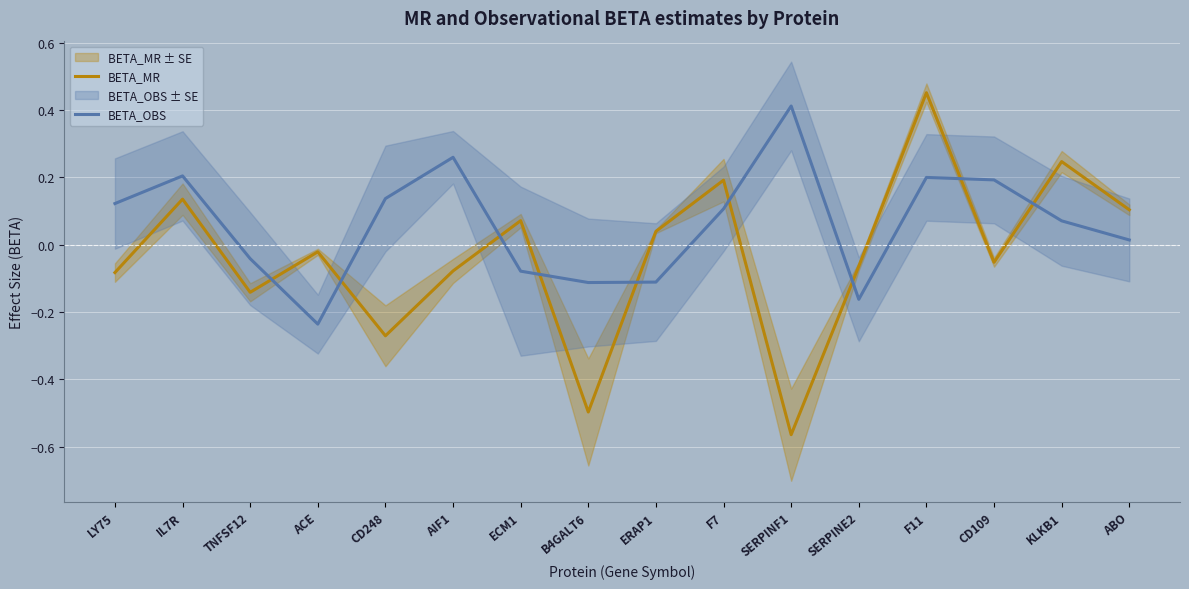

At how many categories does at least one series exceed 0?

12